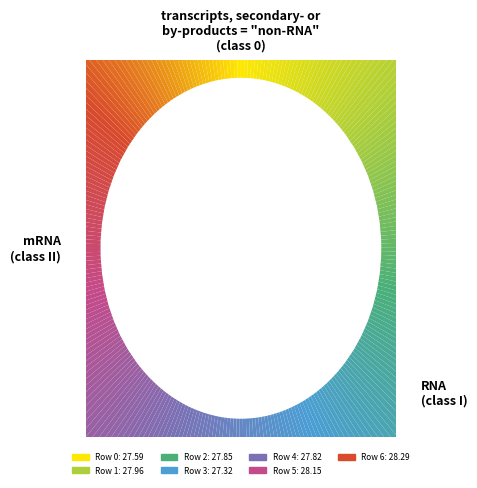

Which slice is the smallest?

3